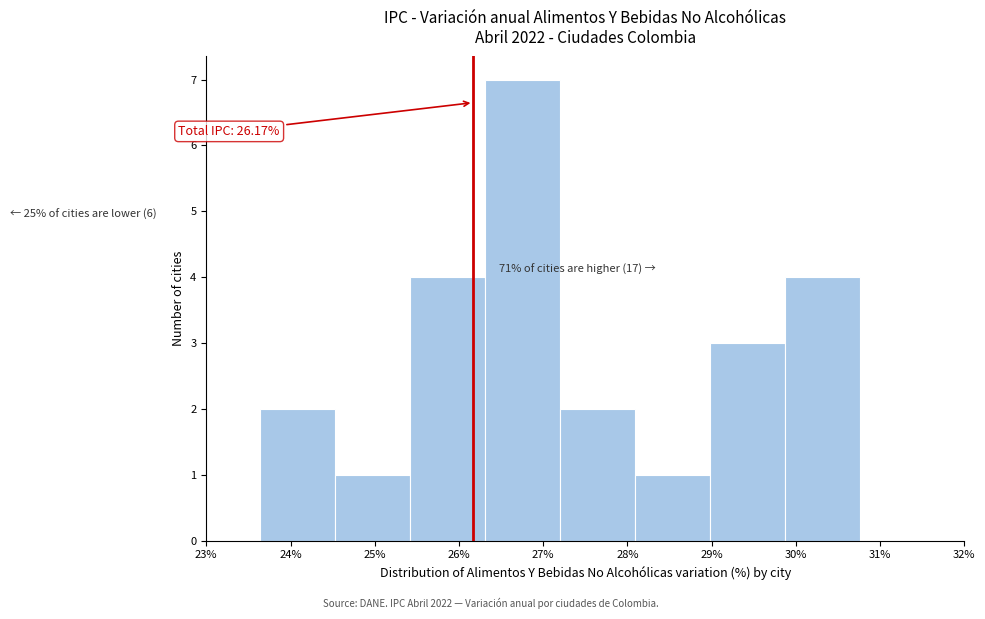

Which range on the x-axis has the tallest bar?

26.31 to 27.20